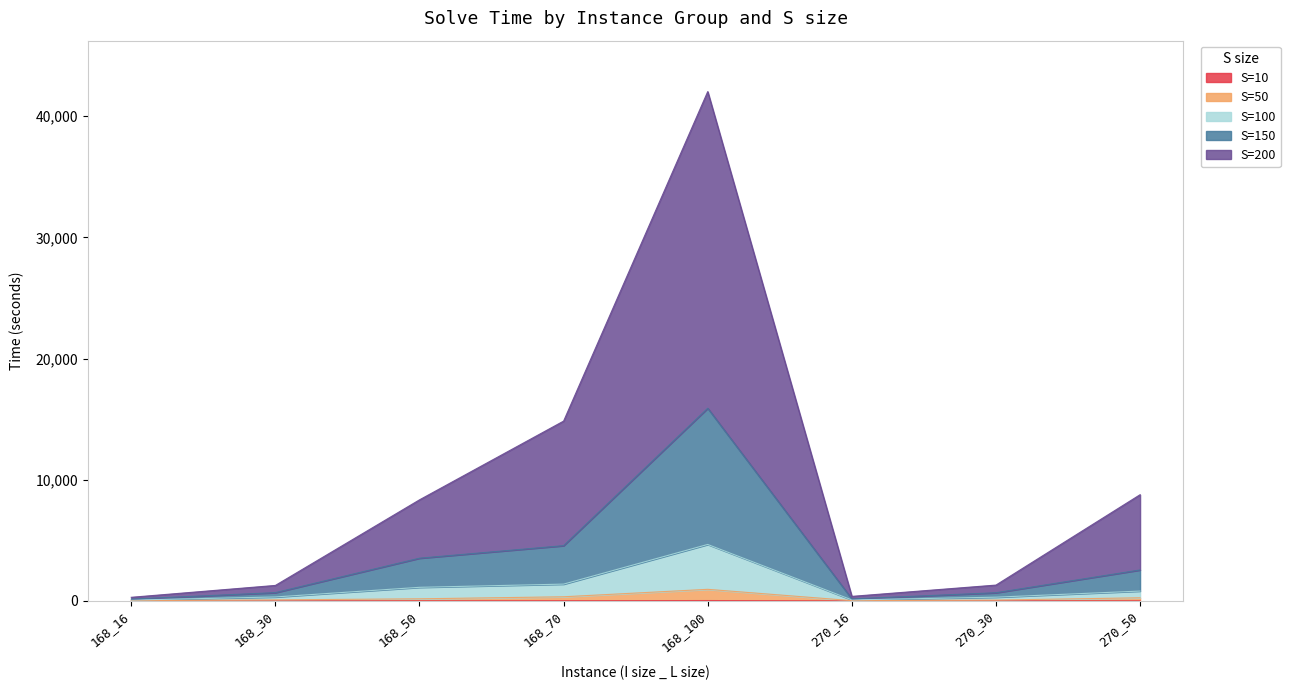

Does the chart display data point markers on the line(s)?

No